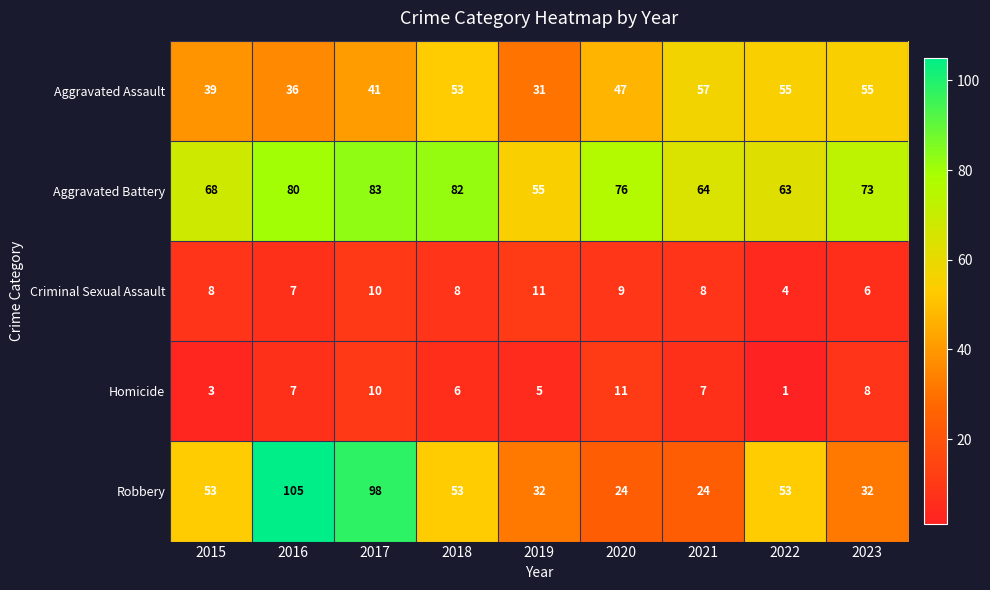

What is the highest value of the Aggravated Battery series?

83